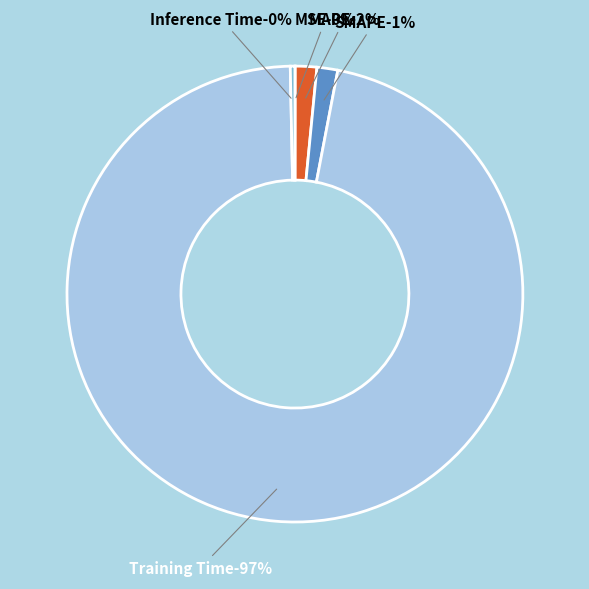

Is it true that SMAPE is 1% of the pie?

True